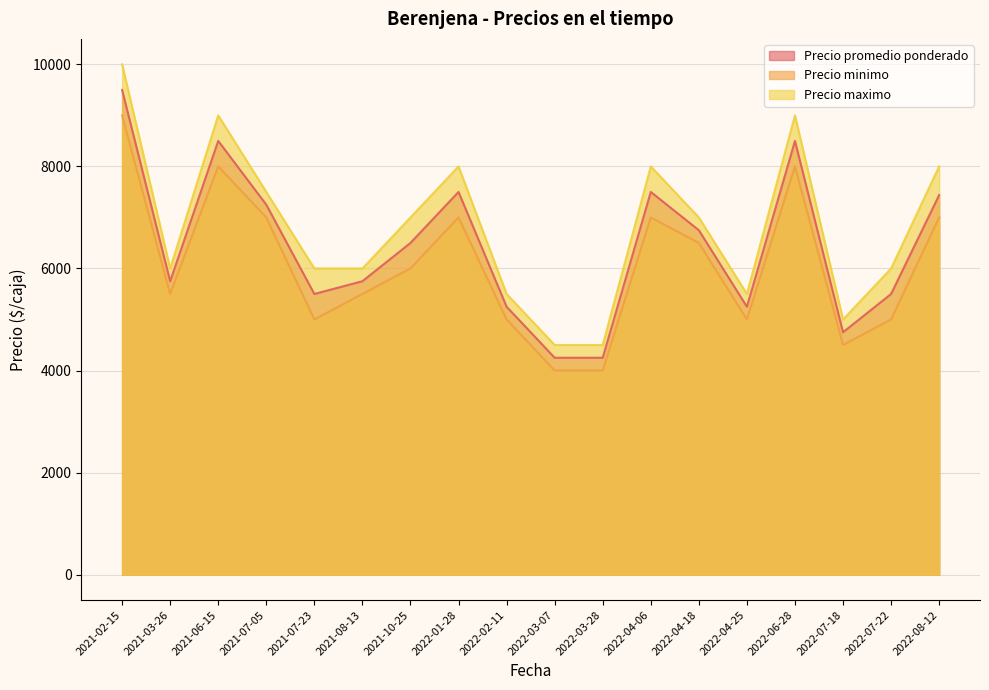

At which label does Precio maximo first exceed 7000?

2021-02-15